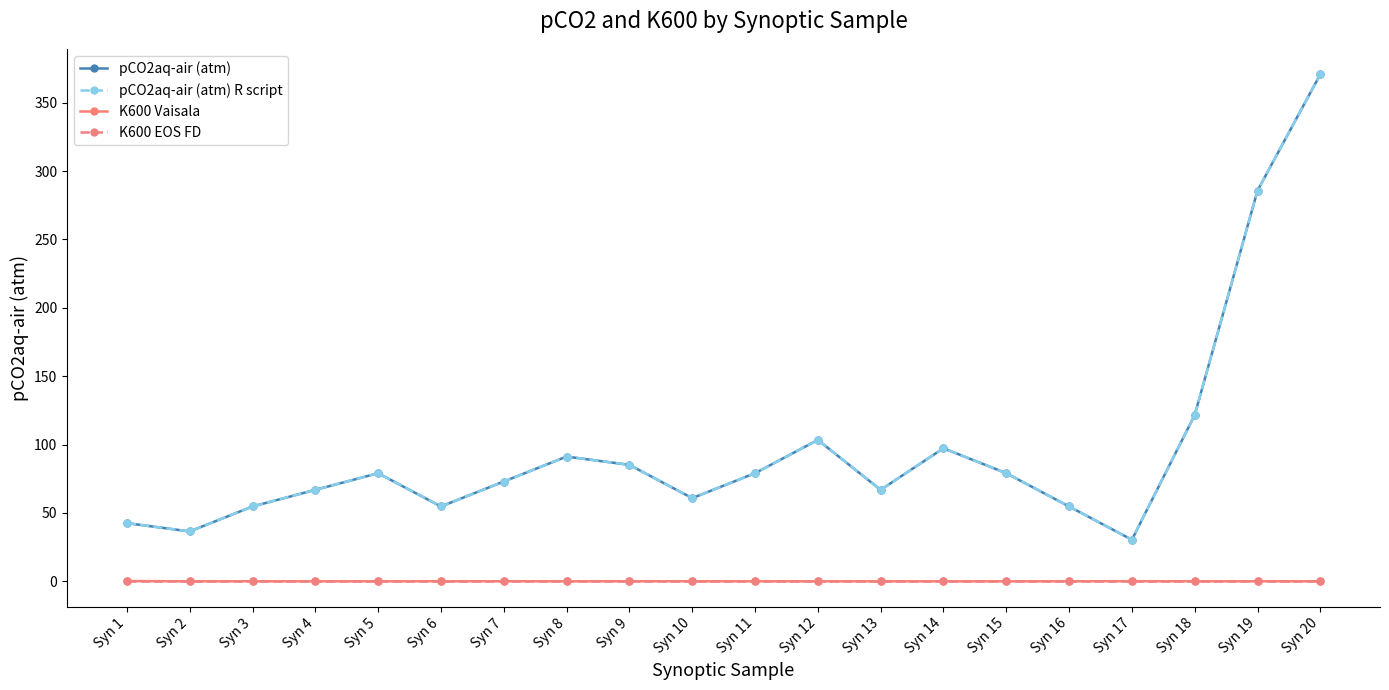

What is the spread (max minus min) of values at Syn 12?

103.4